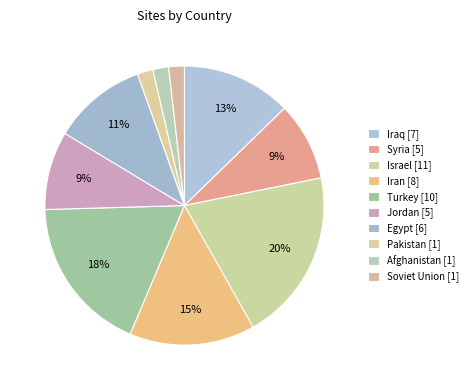

Rank the categories by value from lowest to highest.

Pakistan, Afghanistan, Soviet Union, Syria, Jordan, Egypt, Iraq, Iran, Turkey, Israel